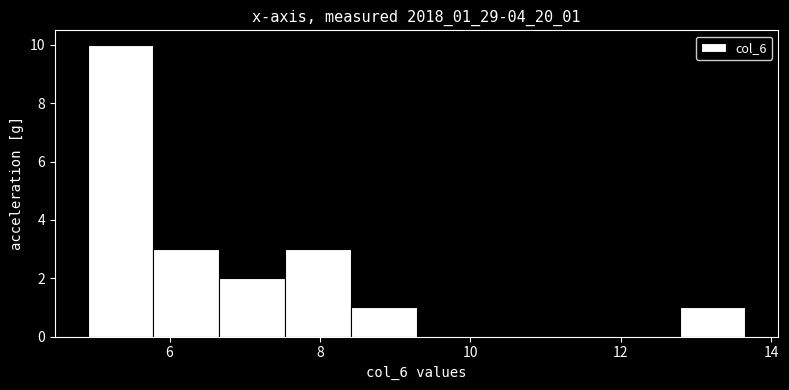

Reading left to right, list every bar in this chart as the range it spans on the x-axis followed by its height. Neither the bar edges nor the heights are printed on the chart, so give them approximately, as read against the axes.

5.0 to 5.8: 10
5.8 to 6.6: 3
6.6 to 7.6: 2
7.6 to 8.4: 3
8.4 to 9.2: 1
9.2 to 10.2: 0
10.2 to 11.0: 0
11.0 to 12.0: 0
12.0 to 12.8: 0
12.8 to 13.6: 1